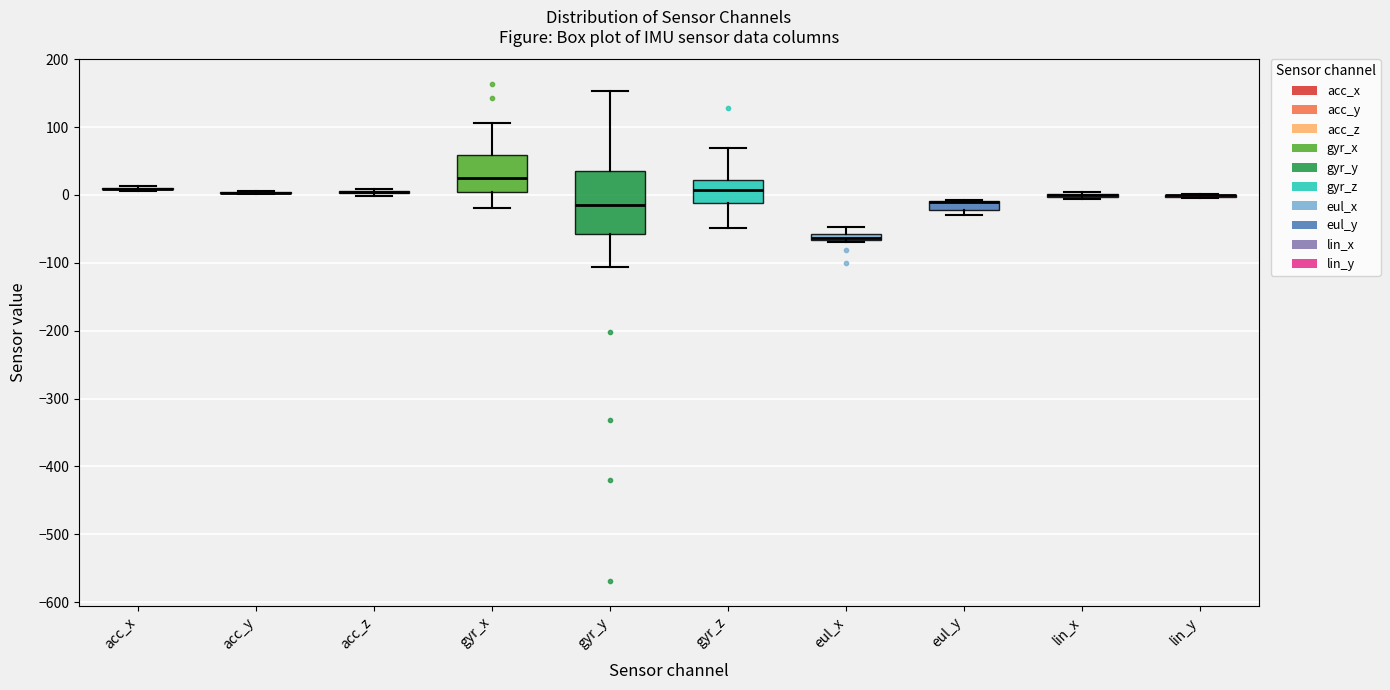

Which box is the tallest, from its lower edge to its upper edge?

gyr_y